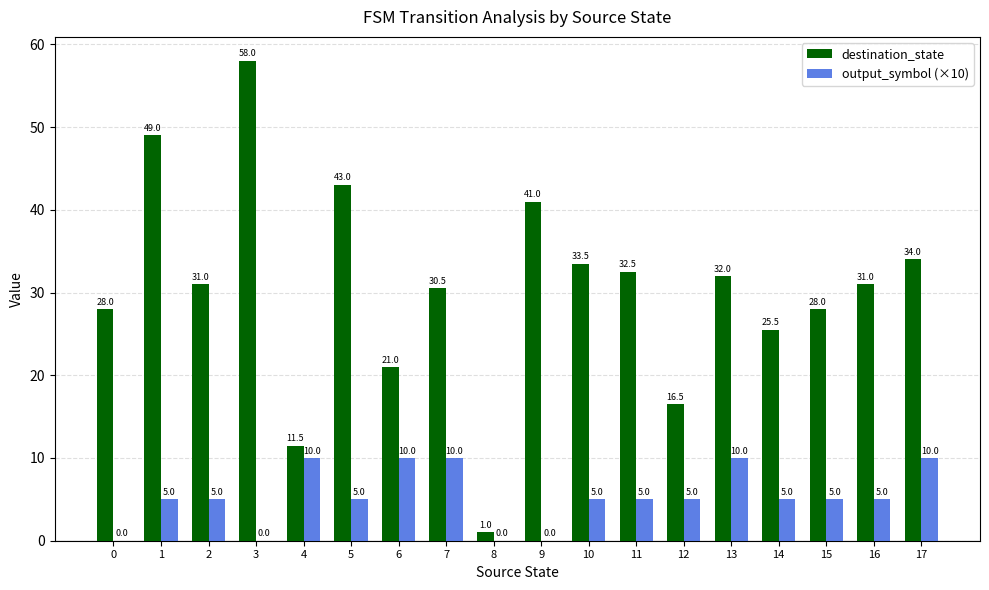

What is the maximum value shown in the chart?

58.0